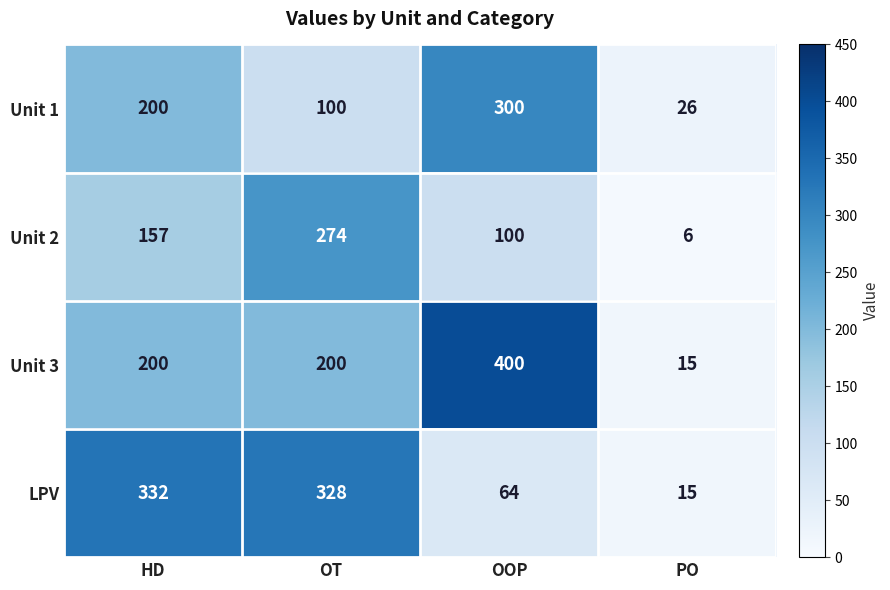

At which label is Unit 2 closest to 140?

HD